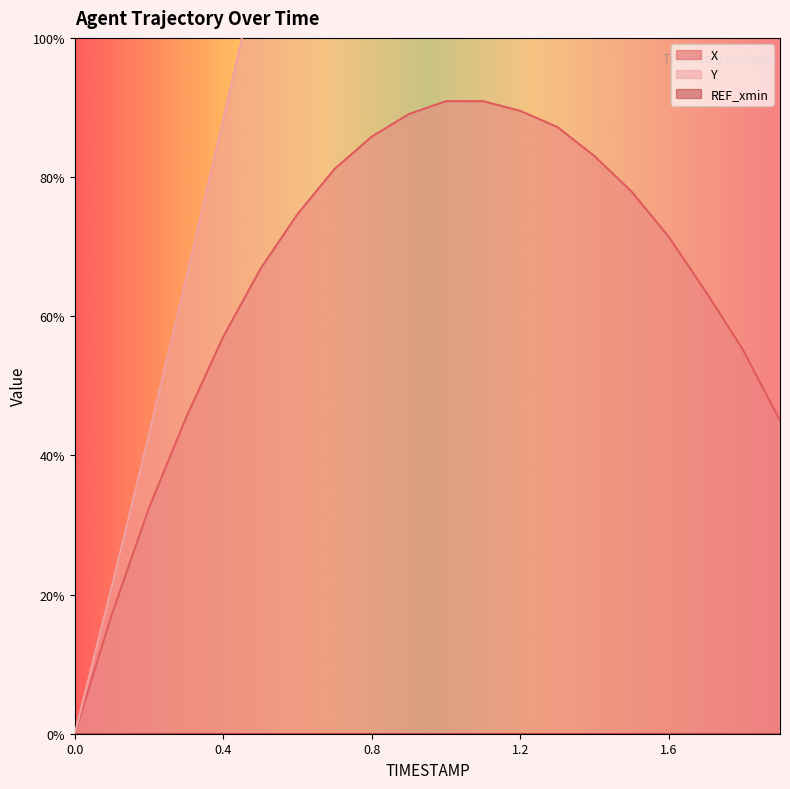

How many positive values does the Y series have?

19